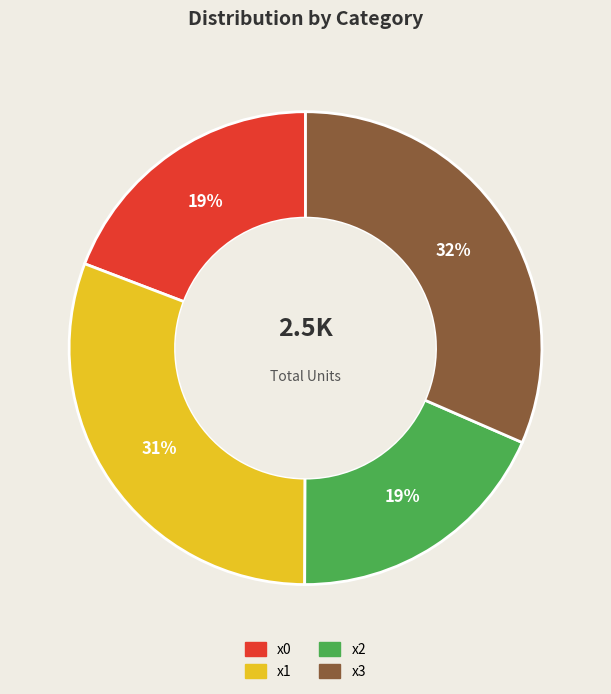

Is there any slice that represents more than half of the pie?

No